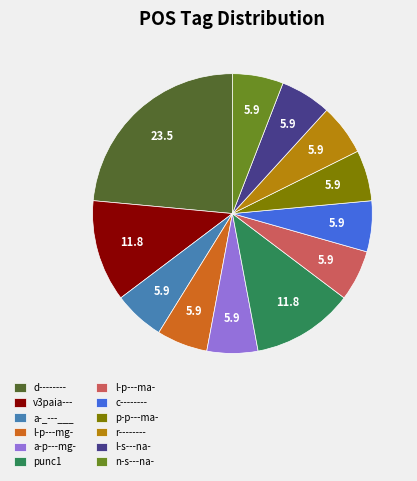

Is there a majority slice in this chart?

No